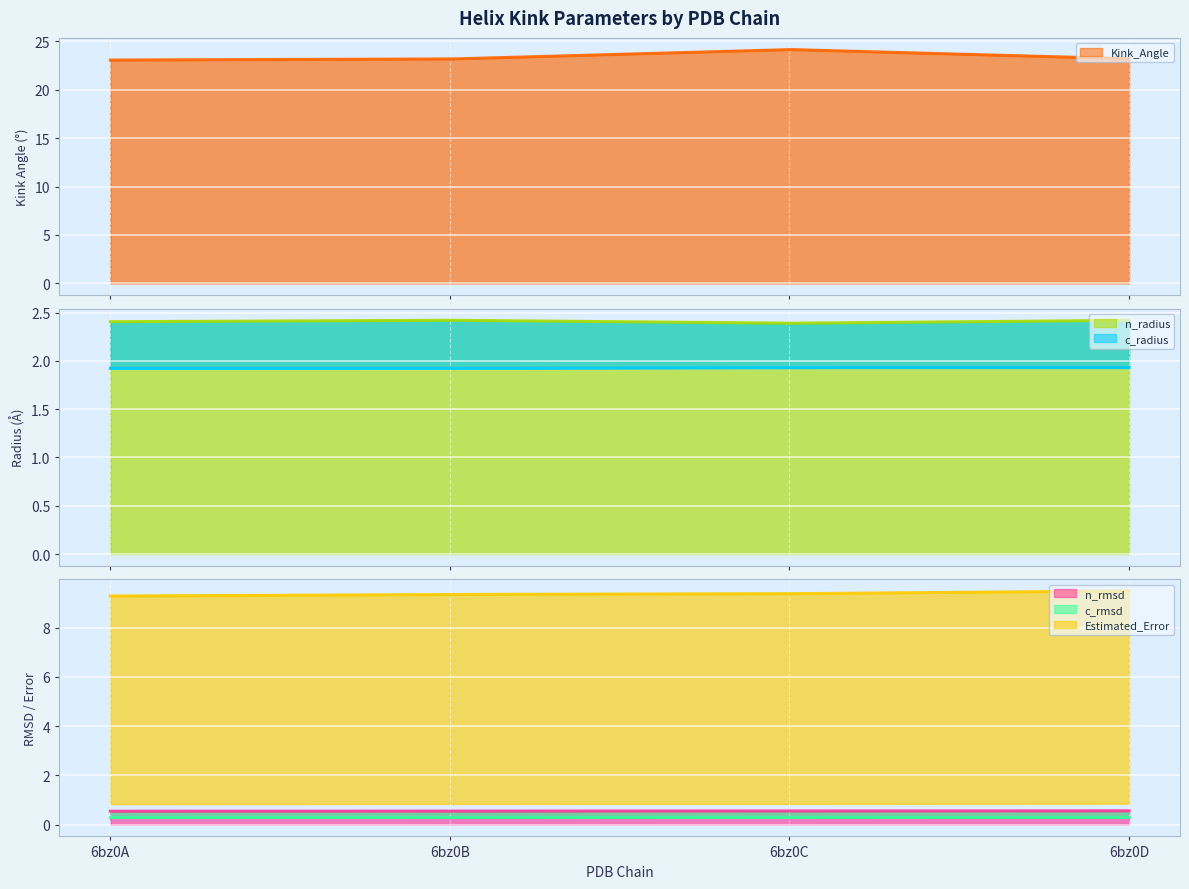

Is the value of c_rmsd at 6bz0B greater than the value of n_radius at 6bz0B?

No